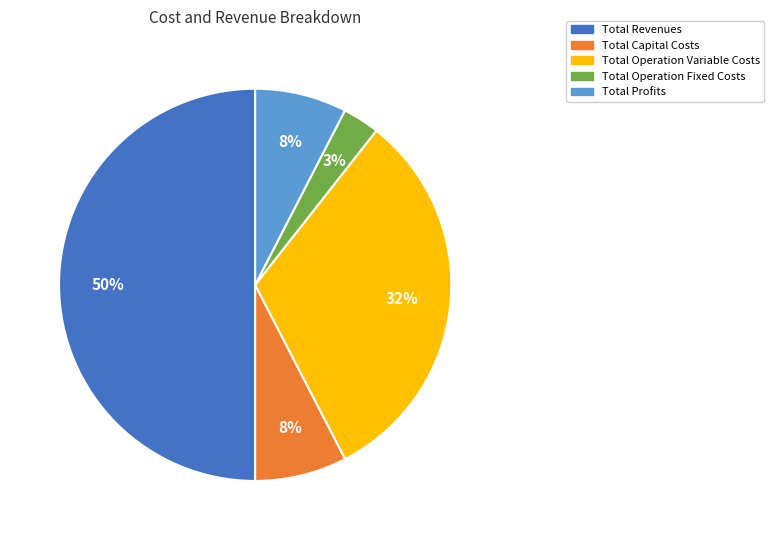

Is it true that Total Operation Fixed Costs is 3% of the pie?

True